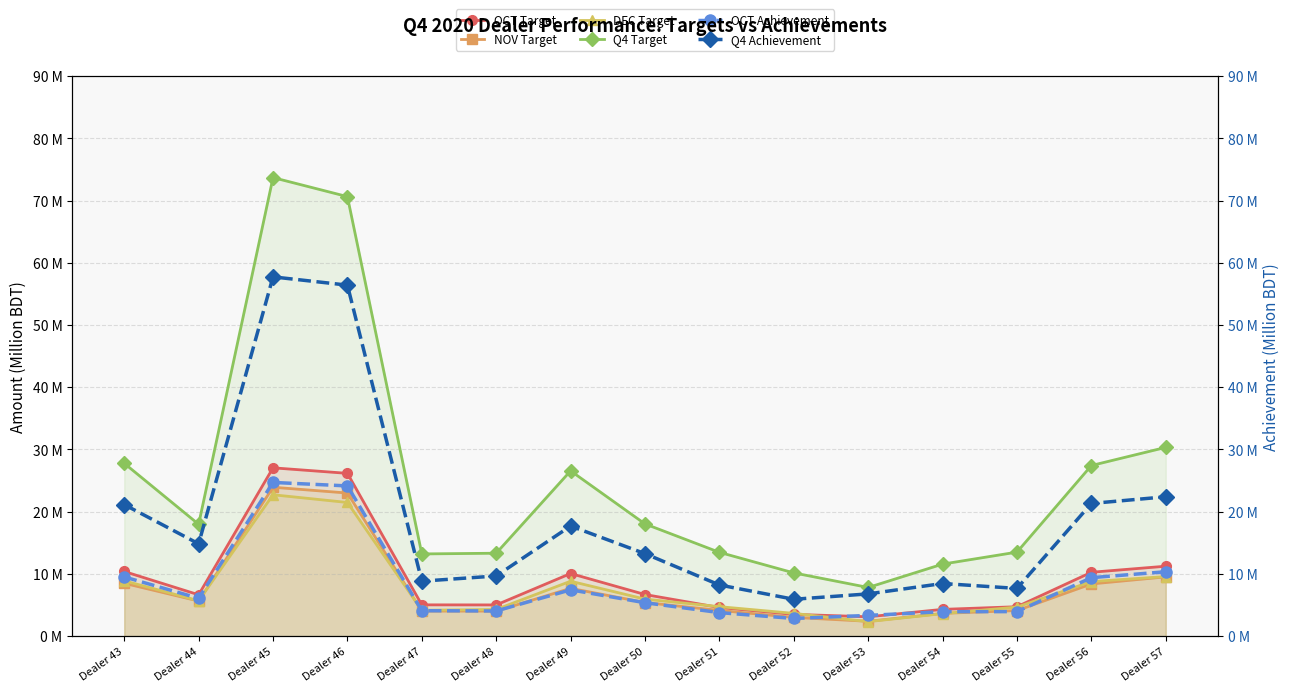

At Dealer 47, list the series in order from largest to smallest.

Q4 Target, Q4 Achievement, OCT Target, DEC Target, OCT Achievement, NOV Target